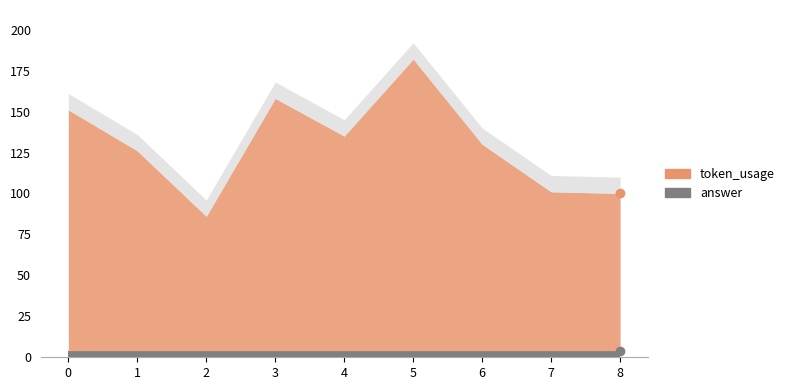

True or false: token_usage and answer intersect in this chart.

False